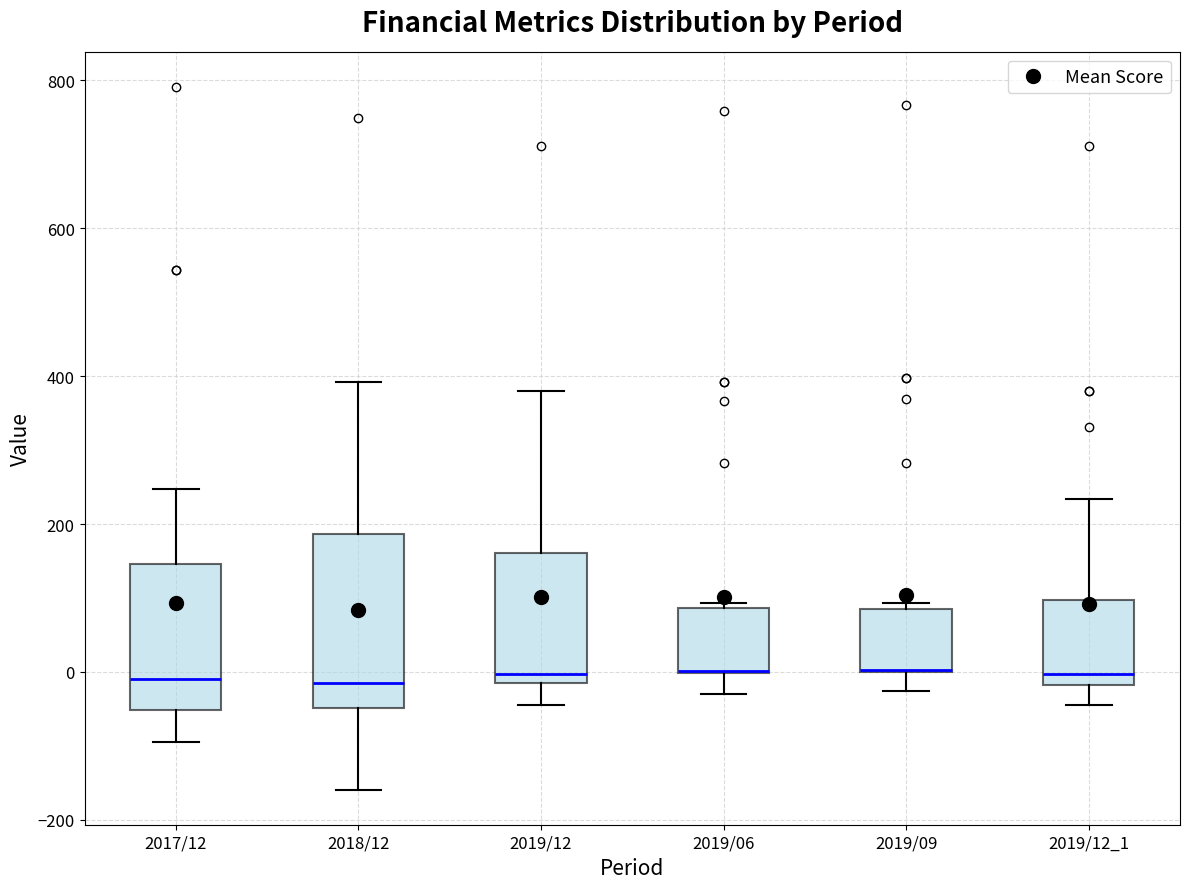

Reading left to right, read every box against the y-axis: the position of its median line, the range the box covers, and the ends of its whiskers. The values are not printed on the chart, so give them approximately, as read against the axis.

2017/12: median 0, box -60 to 140, whiskers -100 to 240
2018/12: median -20, box -40 to 180, whiskers -160 to 400
2019/12: median 0, box -20 to 160, whiskers -40 to 380
2019/06: median 0 (drawn on the box's lower edge), box 0 to 80, whiskers -40 to 100
2019/09: median 0 (drawn on the box's lower edge), box 0 to 80, whiskers -20 to 100
2019/12_1: median 0, box -20 to 100, whiskers -40 to 240